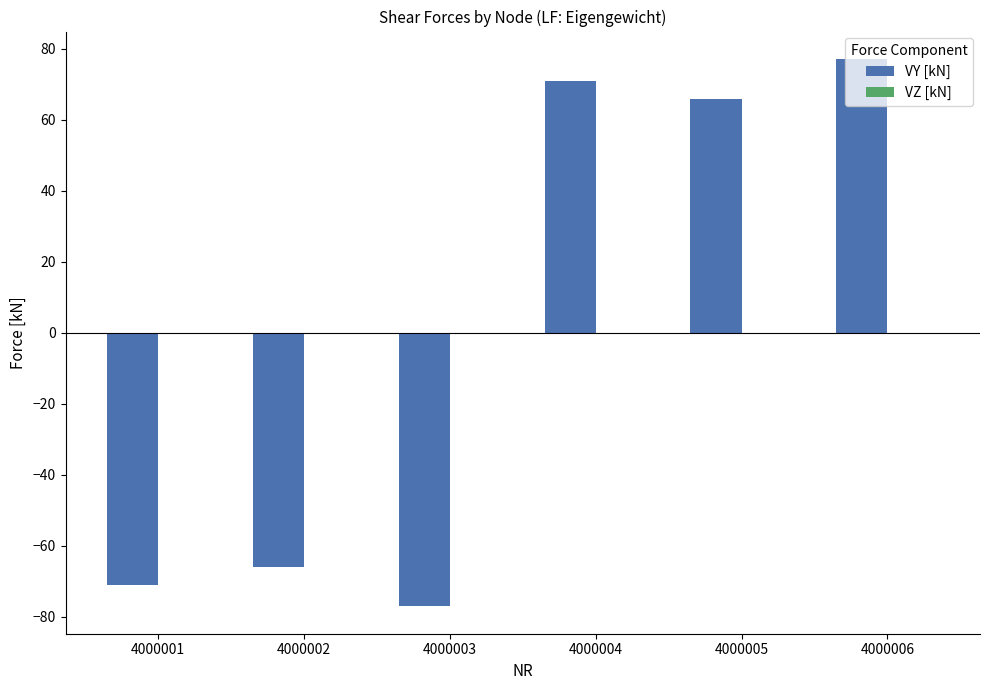

Which has a higher value, 4000002 or 4000001?

4000002